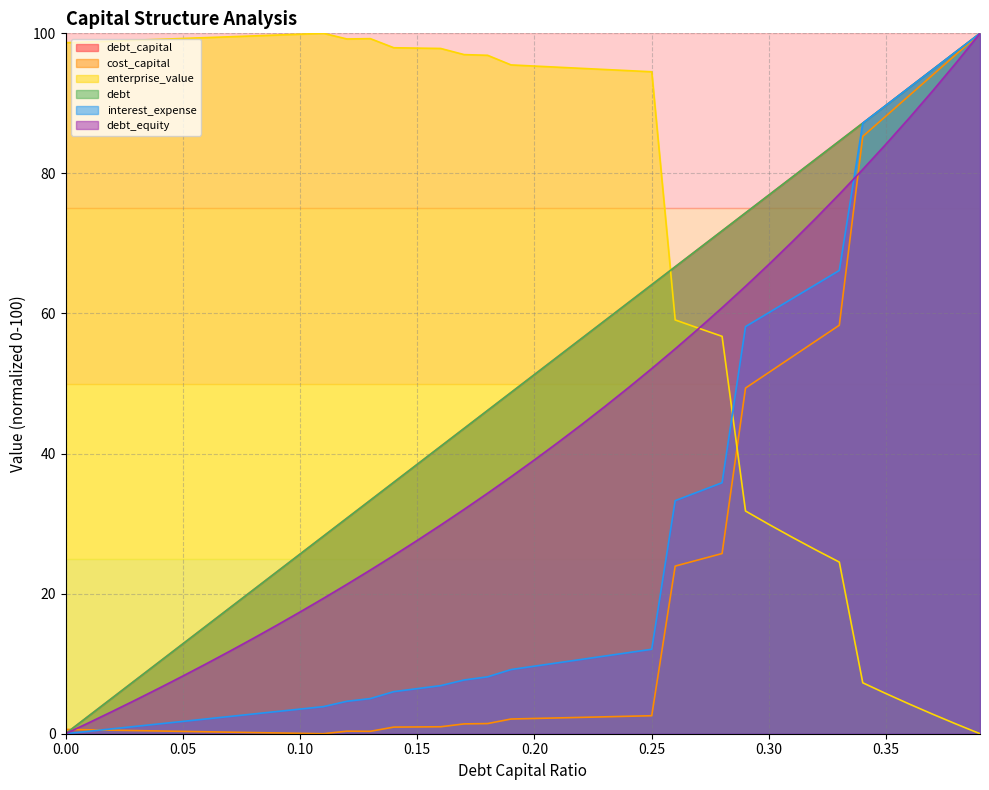

List the series in order of their peak value, lowest first.

debt_capital, cost_capital, enterprise_value, debt, interest_expense, debt_equity